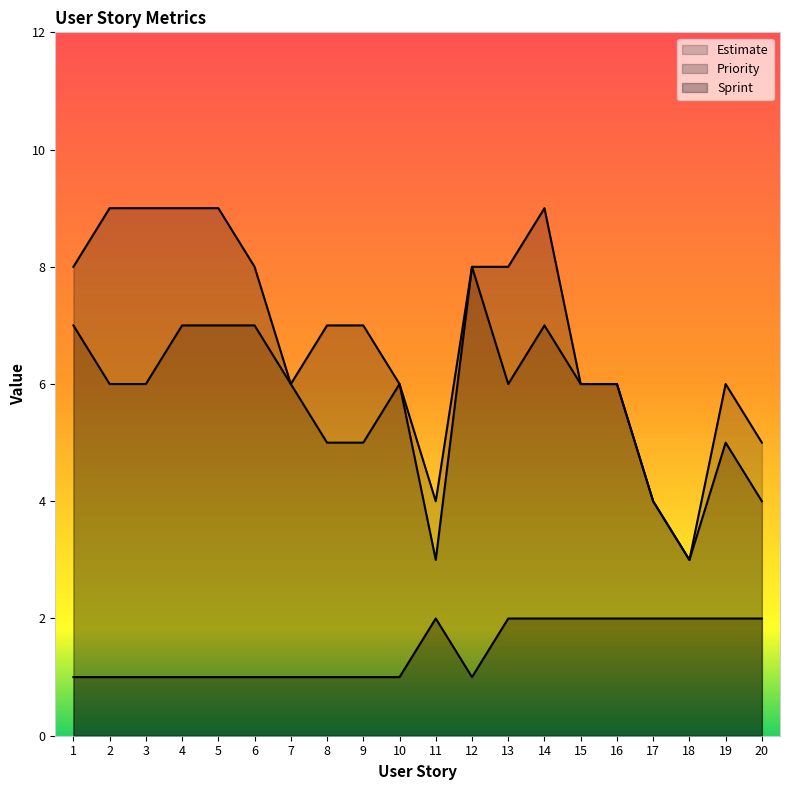

Reading right to left, what are all the values shown in this chart?

Estimate: 5	6	3	4	6	6	7	6	8	4	6	5	5	6	7	7	7	6	6	7
Priority: 4	5	3	4	6	6	9	8	8	3	6	7	7	6	8	9	9	9	9	8
Sprint: 2	2	2	2	2	2	2	2	1	2	1	1	1	1	1	1	1	1	1	1